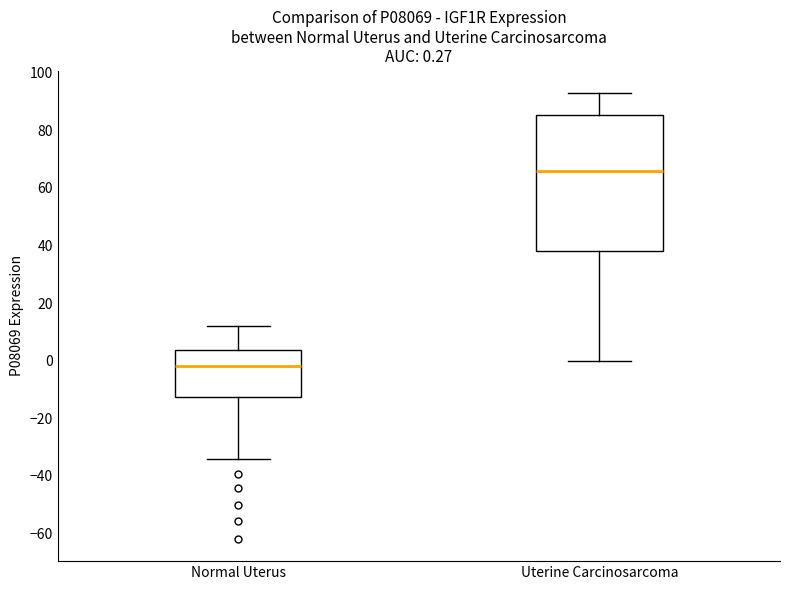

Which box is the tallest, from its lower edge to its upper edge?

Uterine Carcinosarcoma